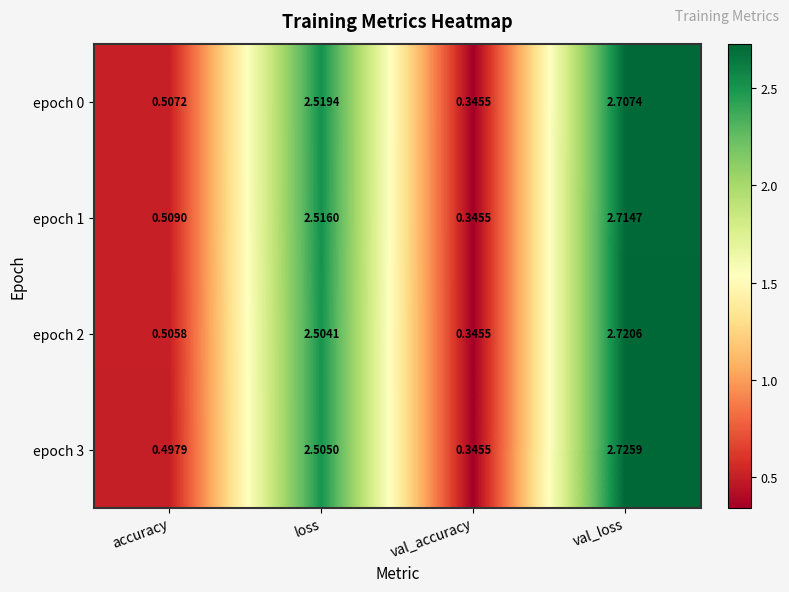

Which category has the lowest value across all series?

val_accuracy